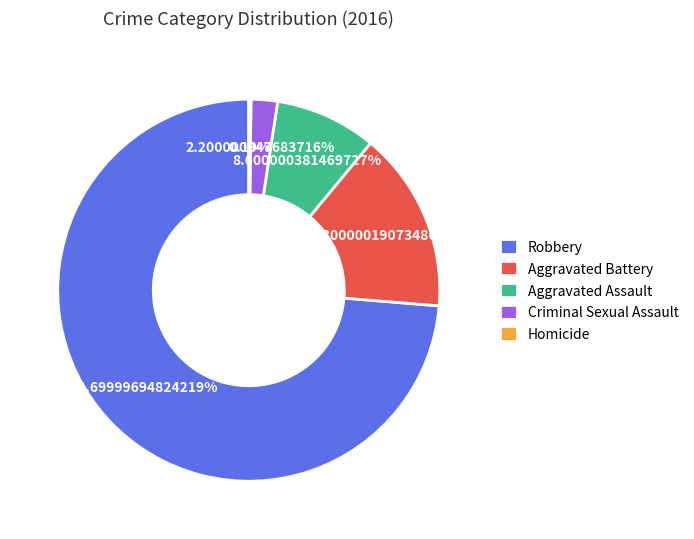

How much of the chart is everything except Aggravated Battery?

84.7%